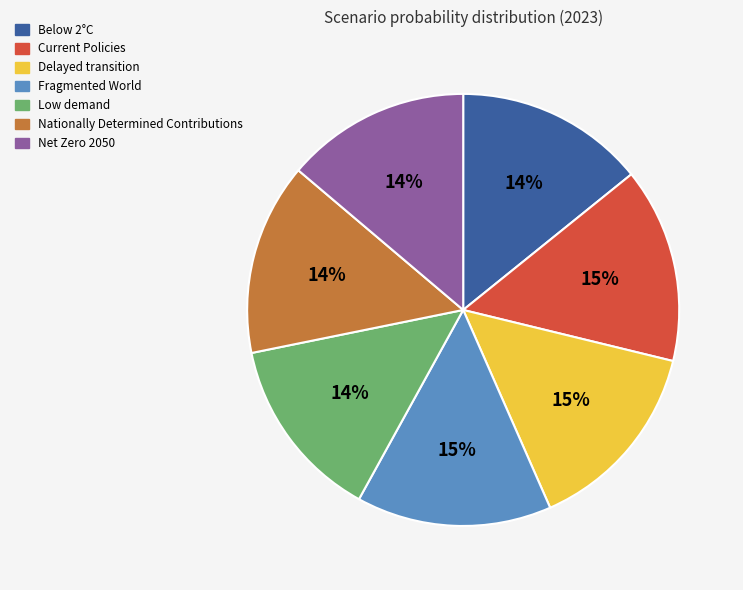

To the nearest percent, what portion does Low demand represent?

14%